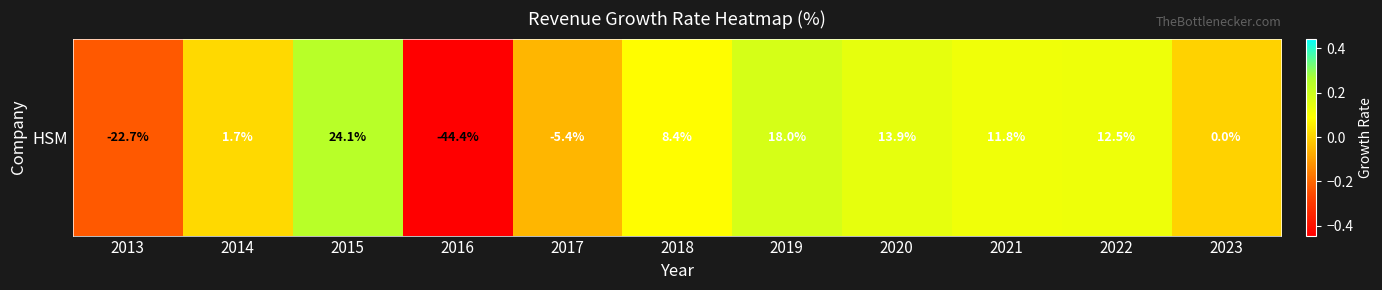

What is the difference between the second highest and second lowest values?

0.4